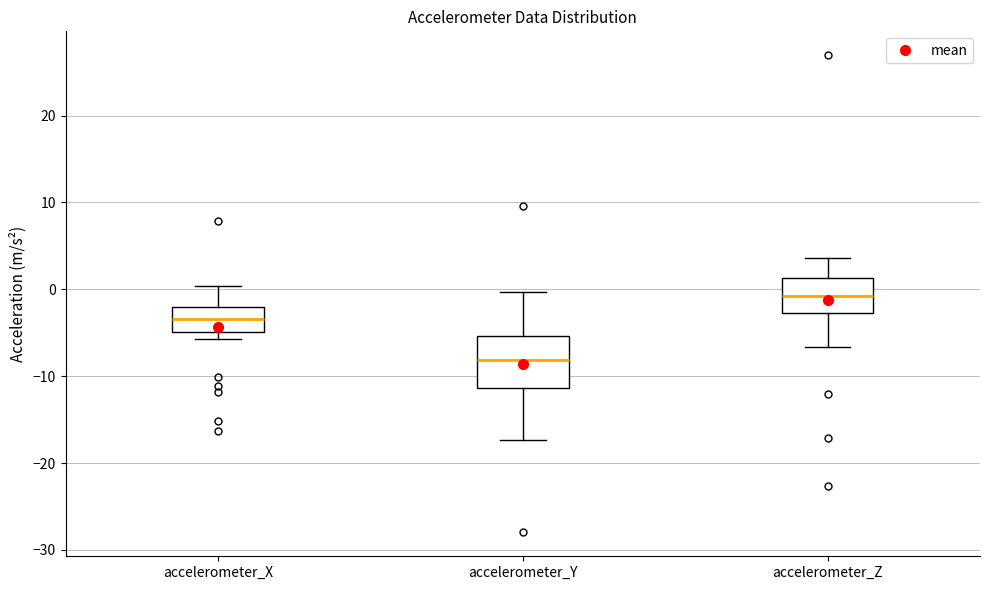

Reading left to right, read every box against the y-axis: the position of its median line, the range the box covers, and the ends of its whiskers. The values are not printed on the chart, so give them approximately, as read against the axis.

accelerometer_X: median -3, box -5 to -2, whiskers -6 to 0
accelerometer_Y: median -8, box -11 to -5, whiskers -17 to 0
accelerometer_Z: median -1, box -3 to 1, whiskers -7 to 4